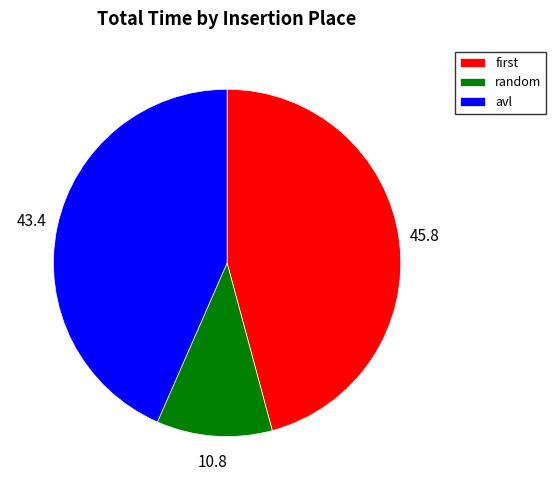

Which slice is the largest?

first